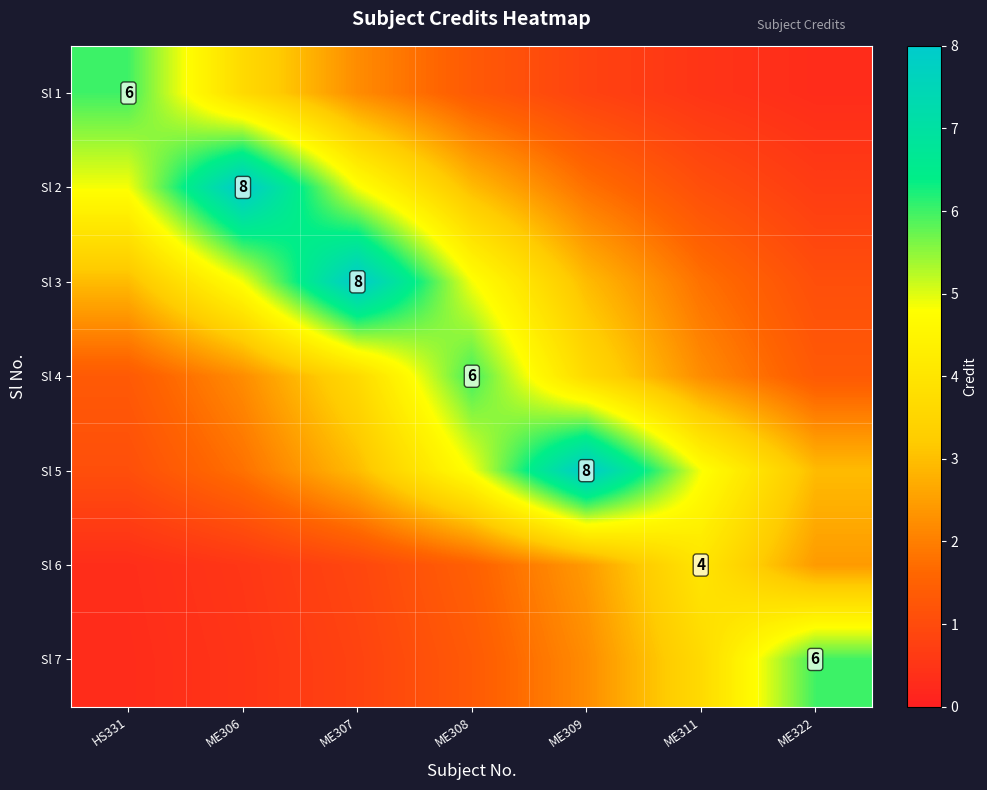

Is it true that Sl 5 equals 1.1 at ME308?

False